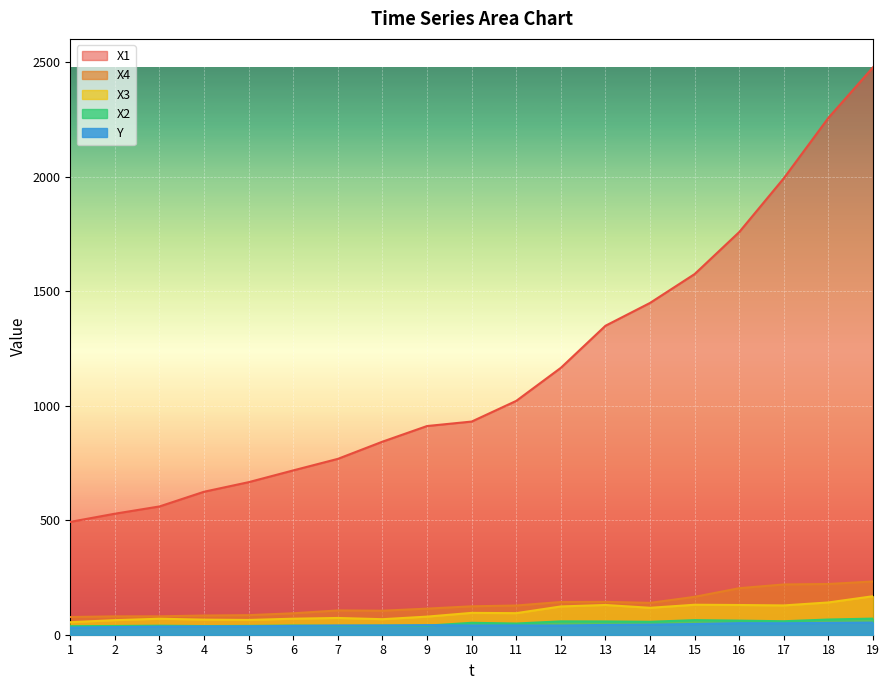

At which label does X4 reach its peak?

19